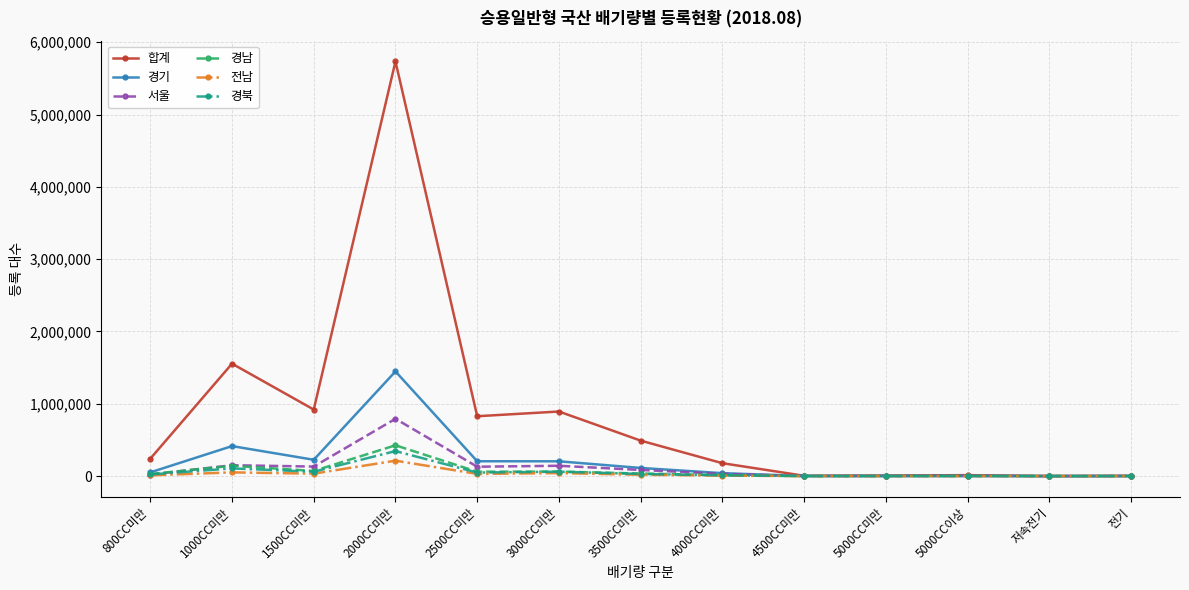

At which category is the sum across all series the highest?

2000CC미만